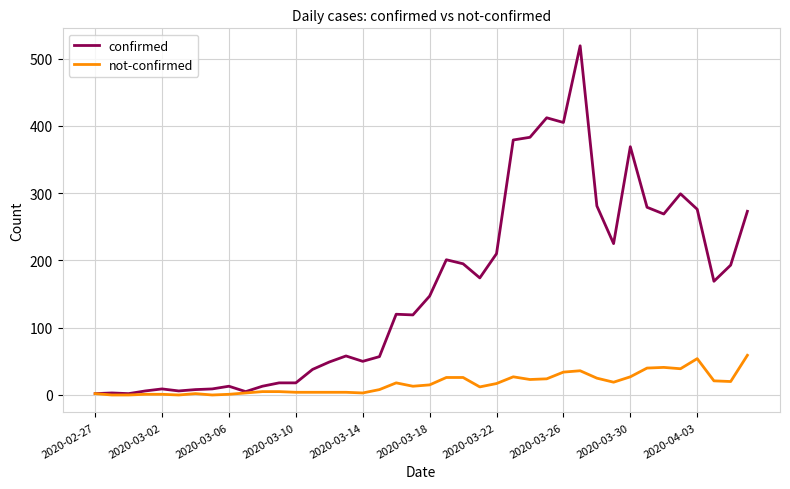

Rank the series by their average value, from highest to lowest.

confirmed, not-confirmed